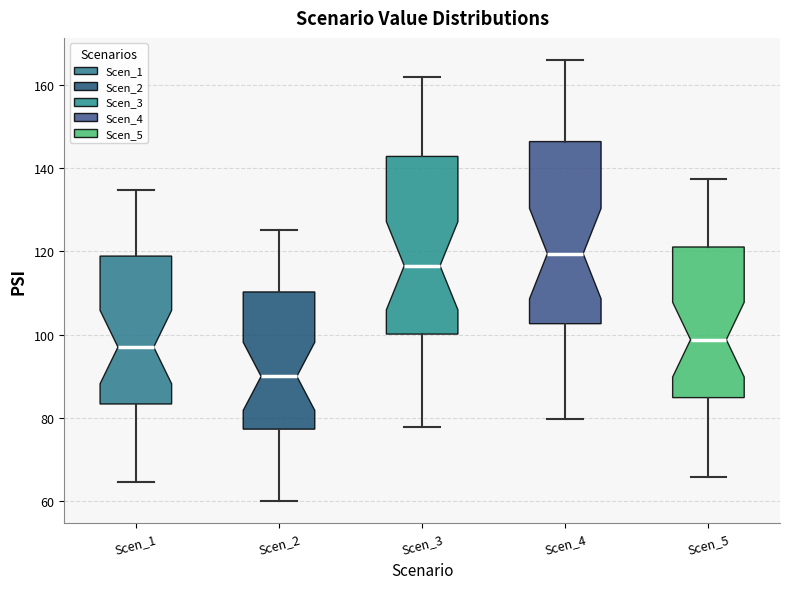

Reading left to right, transcribe this box plot: for each box, give where its median line is, the range the box spans, and where its two whiskers end, as read against the y-axis. The values are not printed on the chart, so give them approximately, as read against the axis.

Scen_1: median 98, box 84 to 118, whiskers 64 to 134
Scen_2: median 90, box 78 to 110, whiskers 60 to 126
Scen_3: median 116, box 100 to 142, whiskers 78 to 162
Scen_4: median 120, box 102 to 146, whiskers 80 to 166
Scen_5: median 98, box 84 to 122, whiskers 66 to 138